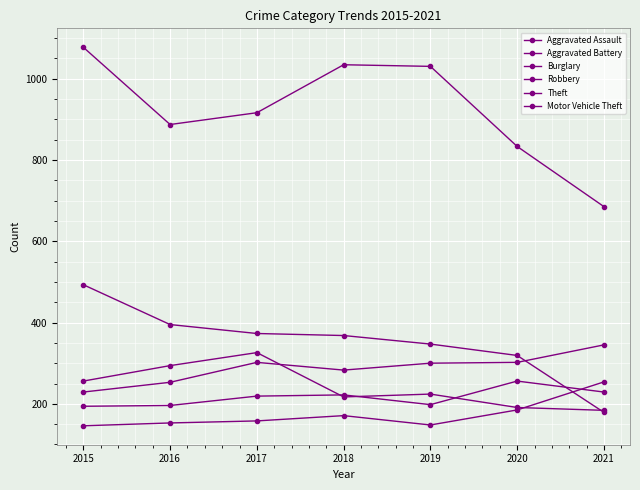

How many series are shown in this chart?

6